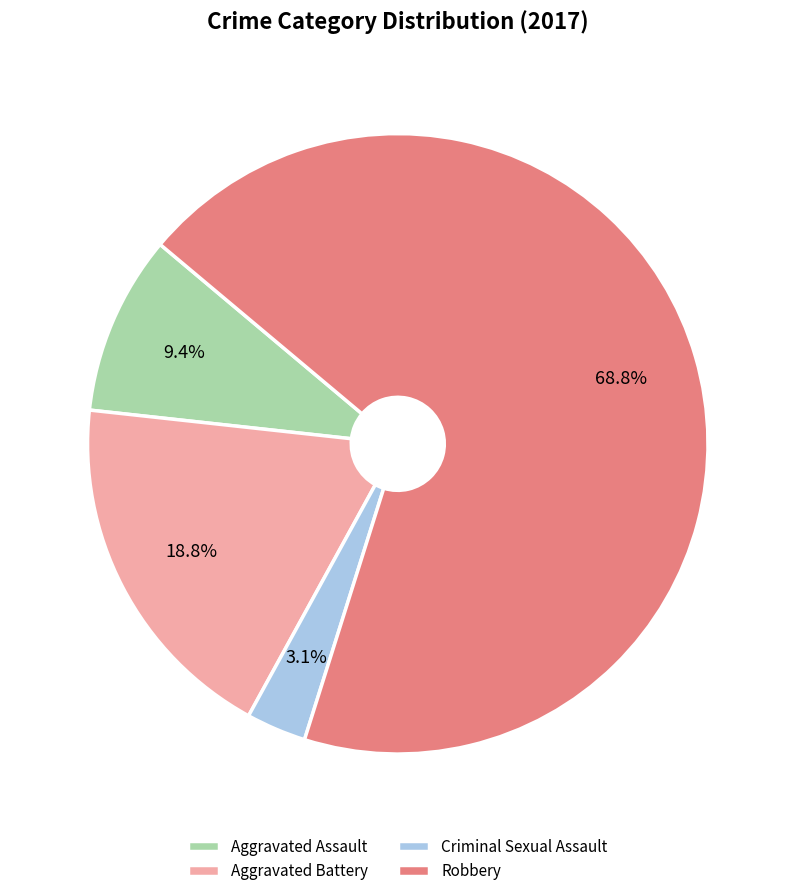

Does Robbery represent more than half of the total?

Yes